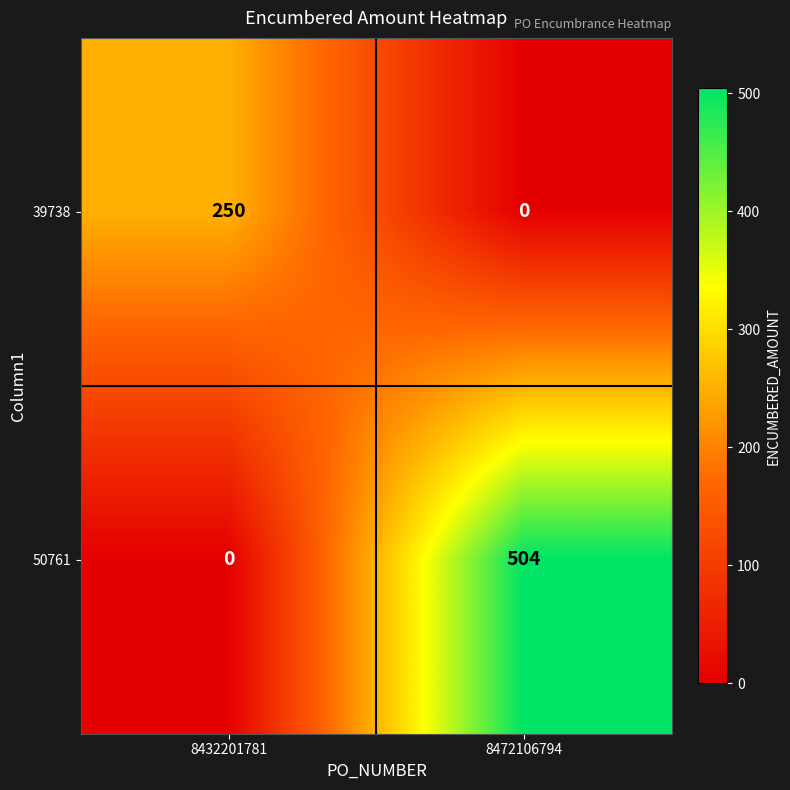

Reading left to right, list all the values displayed in this chart.

39738: 8432201781=250	8472106794=0
50761: 8432201781=0	8472106794=504